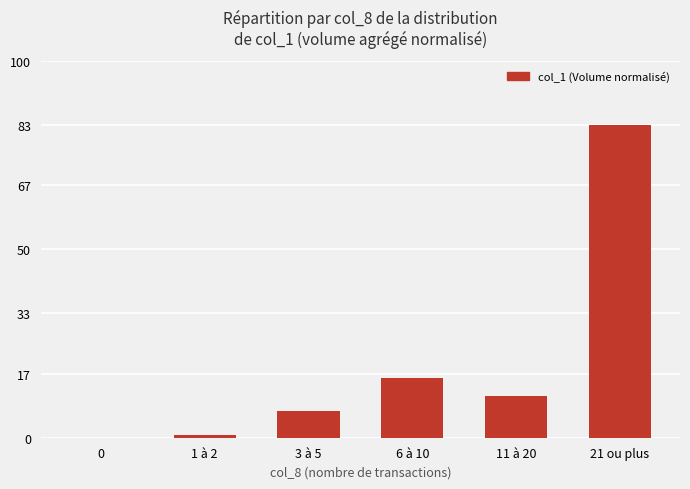

Between 1 à 2 and 3 à 5, which is larger?

3 à 5